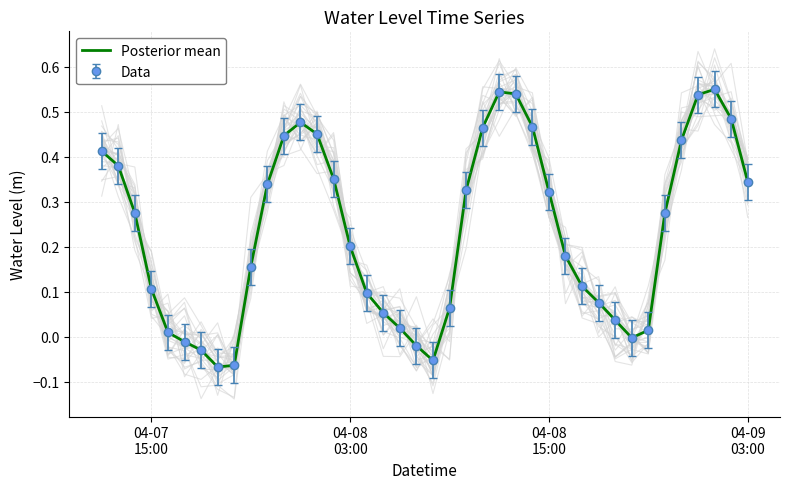

How many lines are shown in the chart?

1